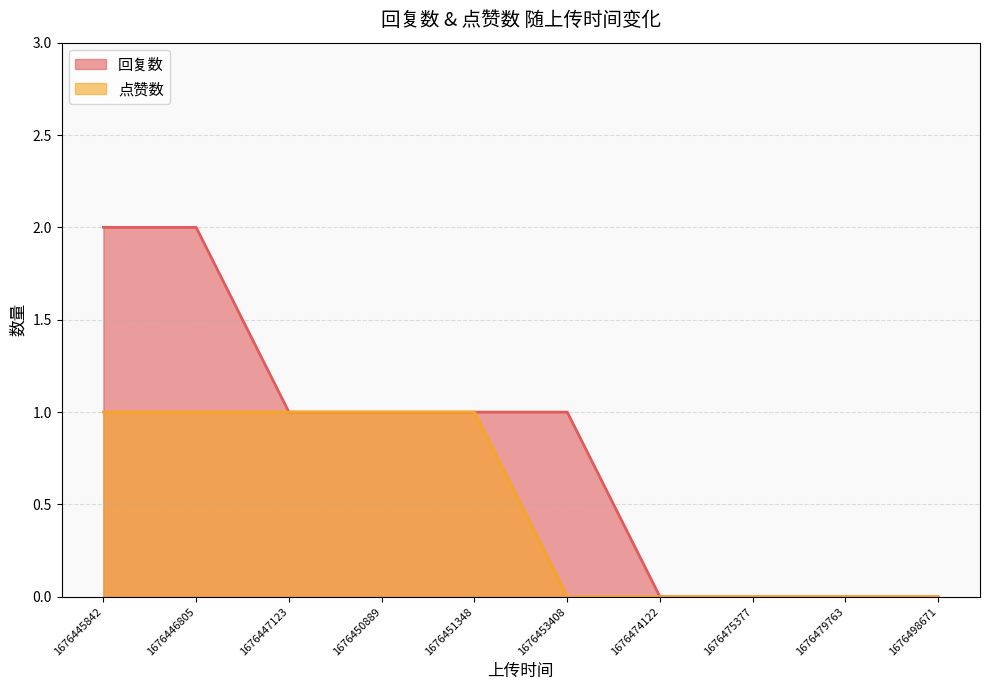

Does the chart have visible grid lines?

Yes